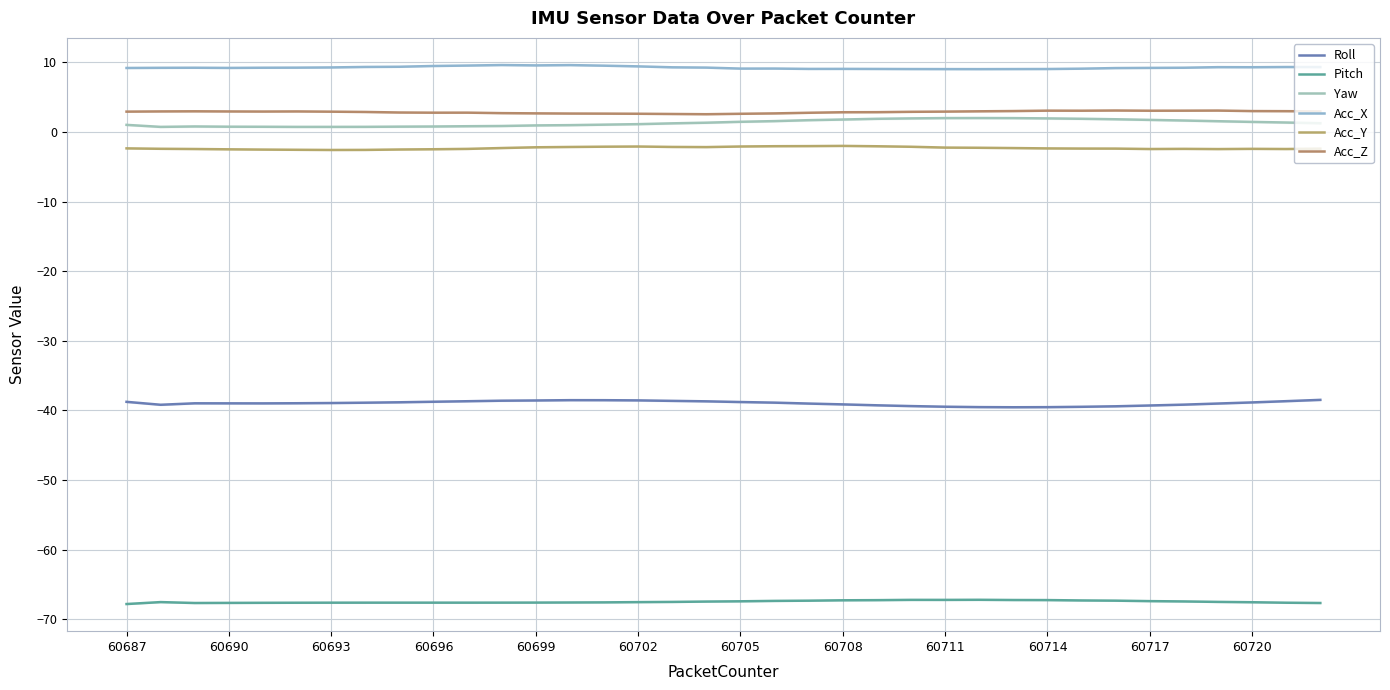

True or false: Yaw and Acc_Z cross at least once.

False